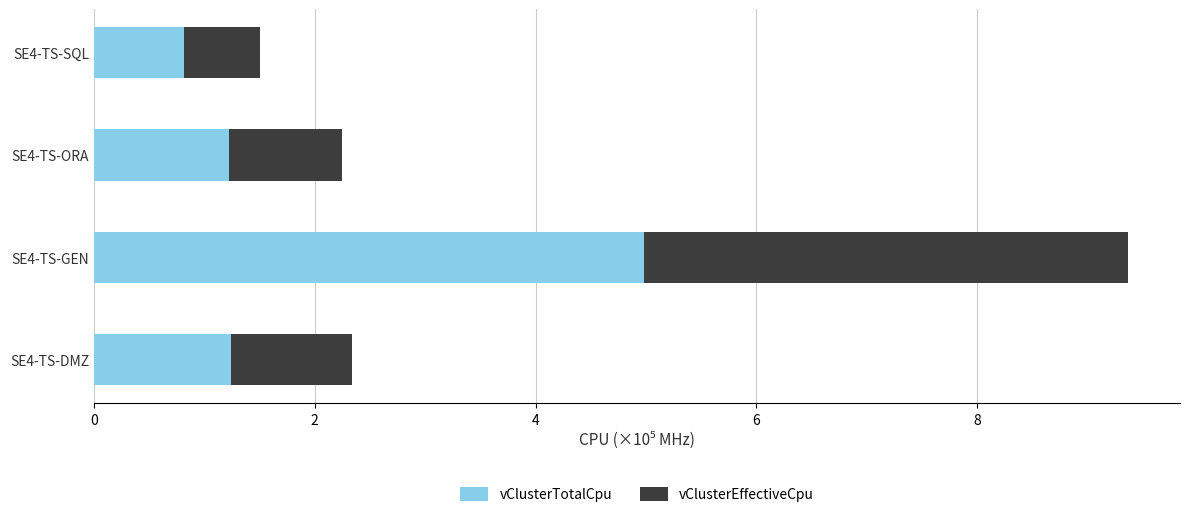

What is the sum of all vClusterTotalCpu values?

8.3